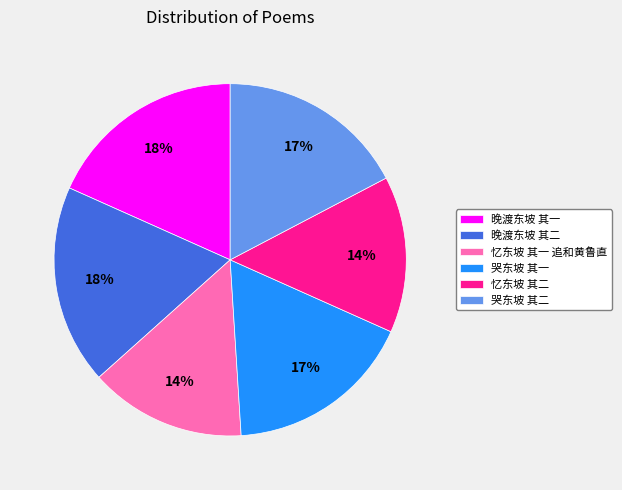

Is it true that 忆东坡 其一 追和黄鲁直 is 14% of the pie?

True